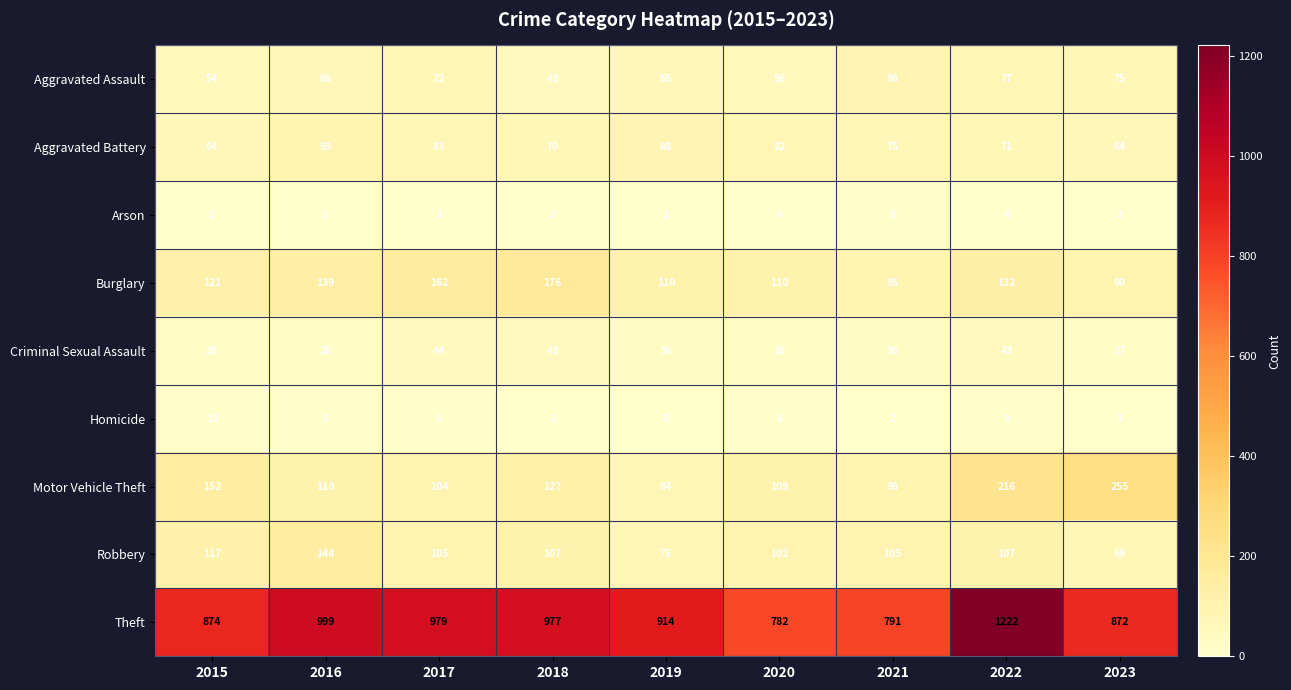

How many series are shown in this chart?

9